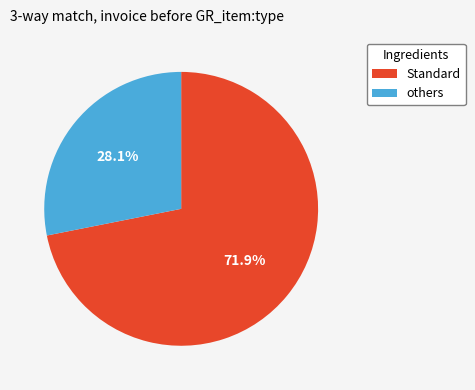

What is the smallest slice in the pie chart?

others